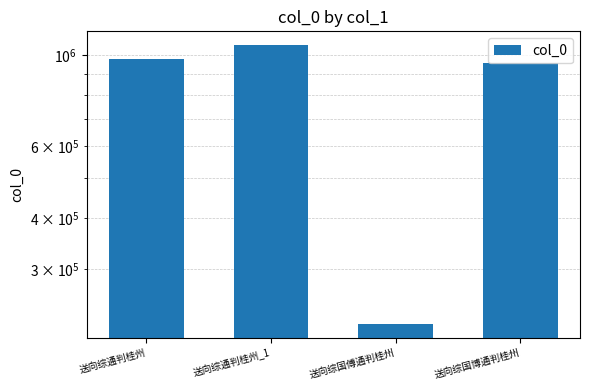

What is the difference between the maximum and minimum values?

835770